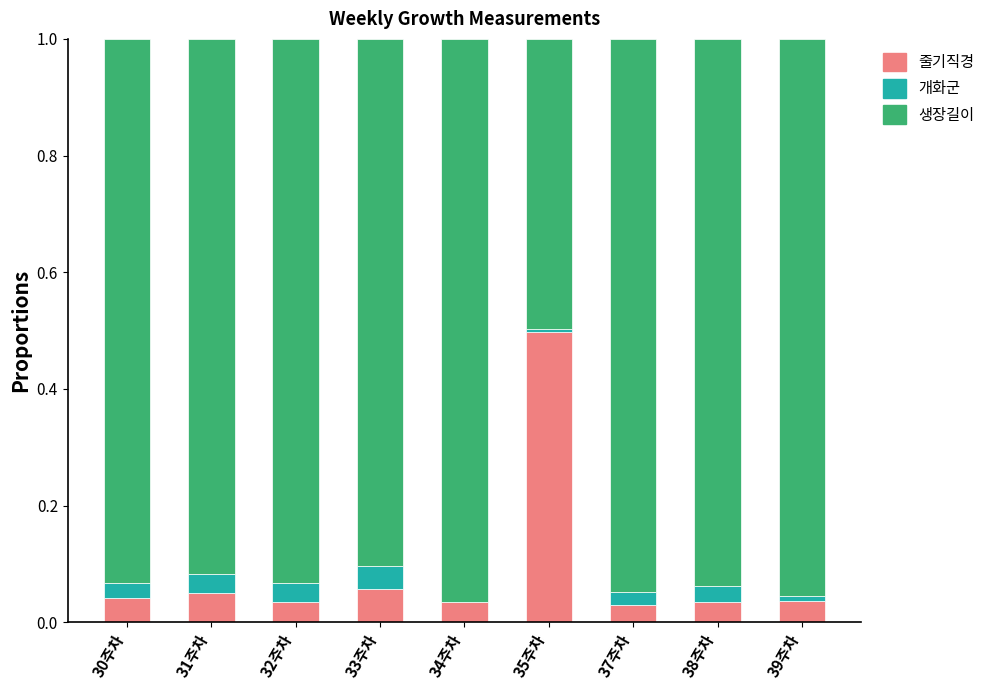

The value of 줄기직경 at 30주차 is 0.0. True or false?

True